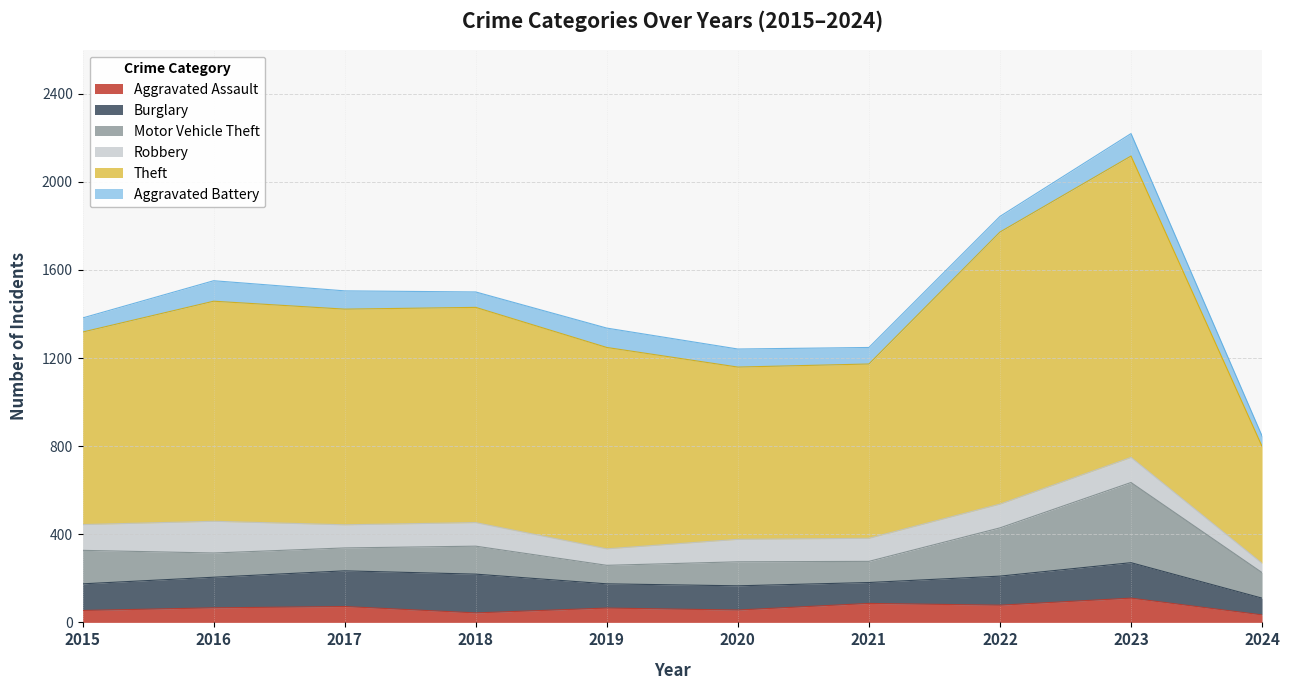

Which has a higher value, 2020 or 2023?

2023